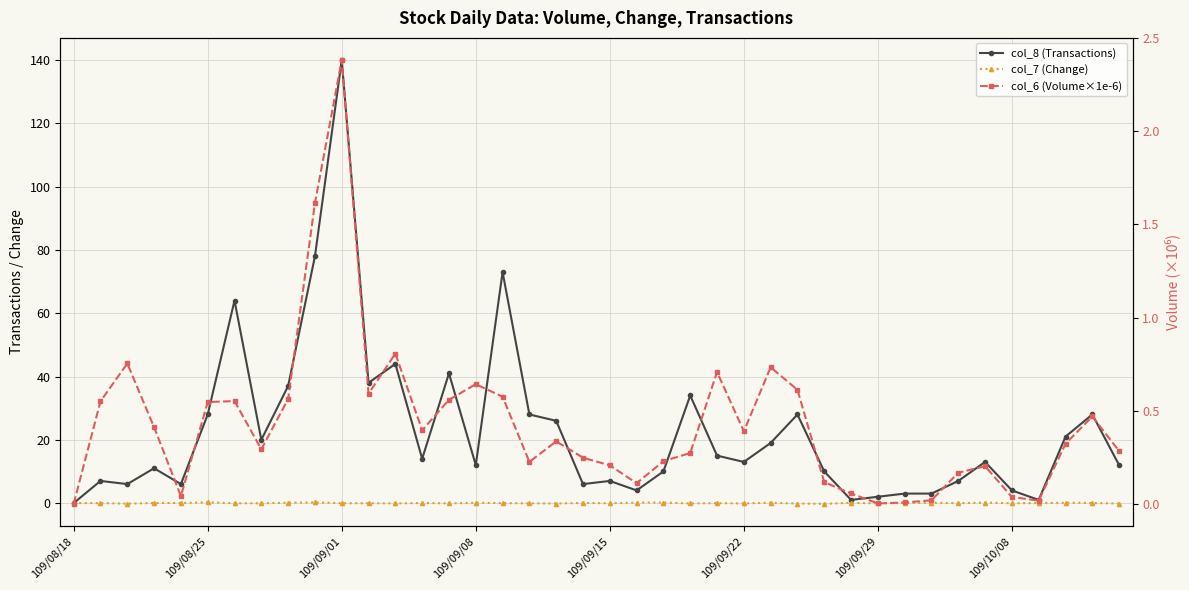

At which label does col_7 (Change) first exceed 0?

109/09/08